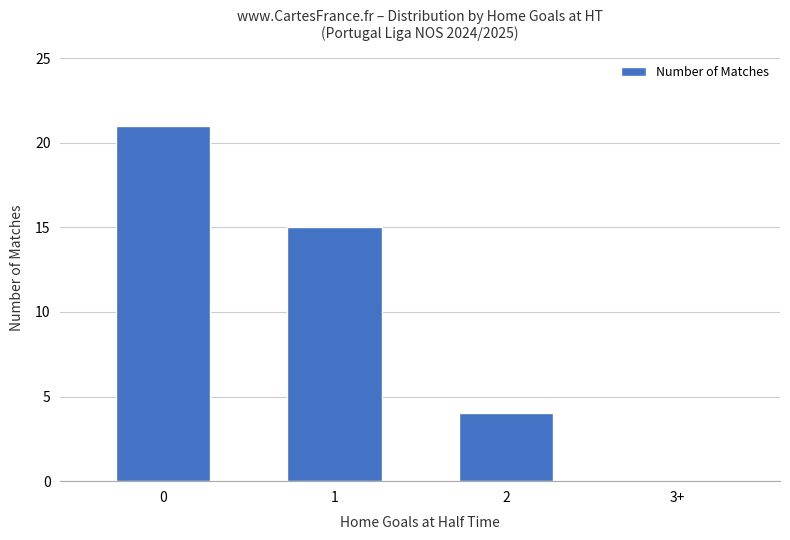

Is it true that the value at 2 is 4?

True